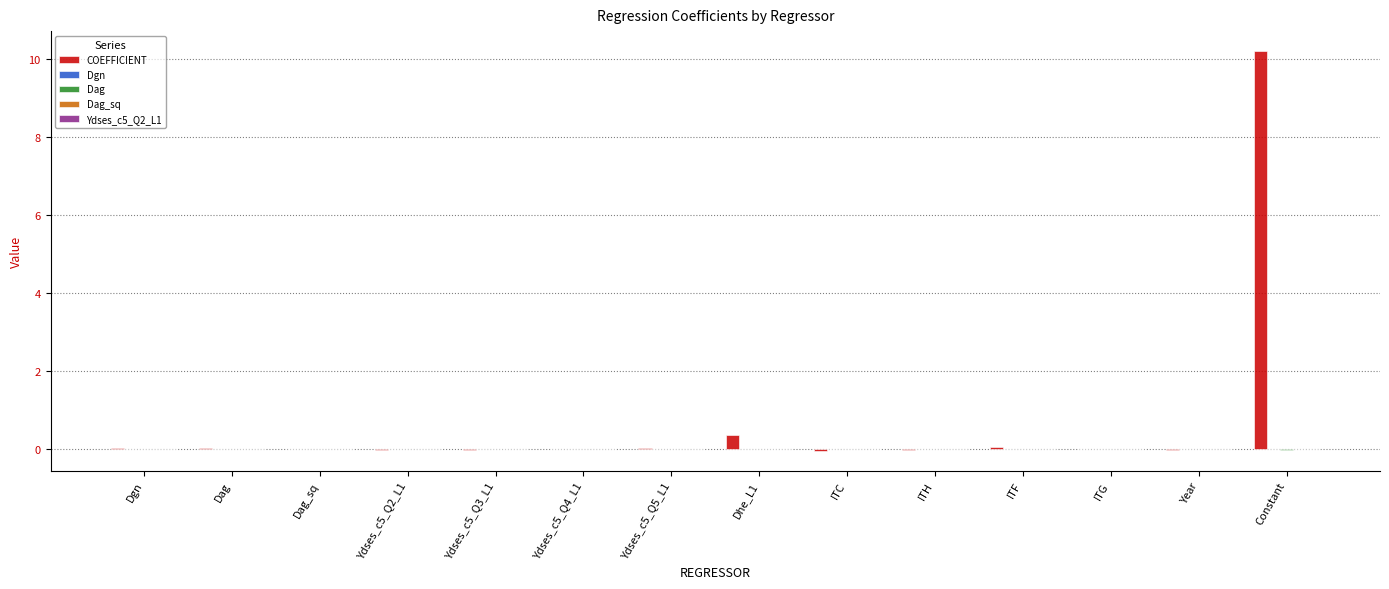

At which category is the sum across all series the highest?

Constant